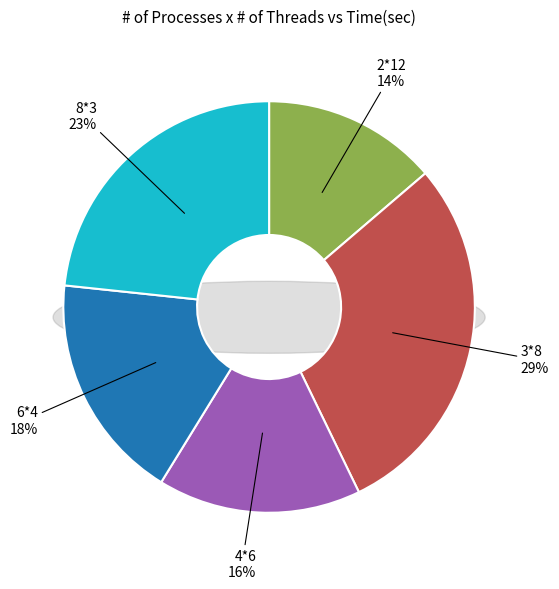

What percentage is the 8*3 slice, to the nearest percent?

23%